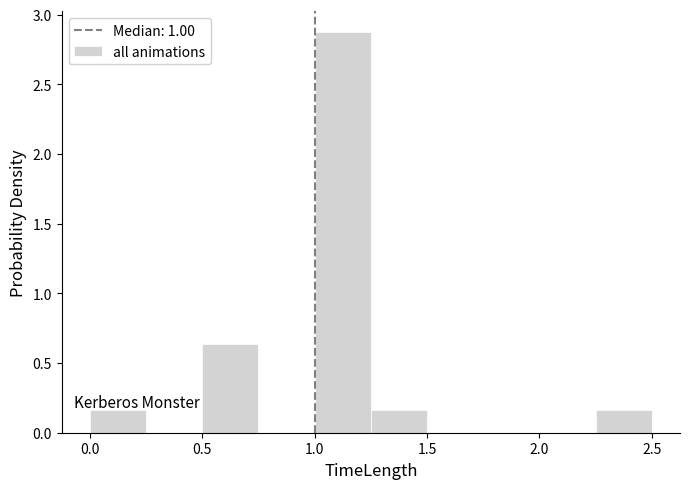

Reading left to right, transcribe this chart: for each bar, give the range it covers on the x-axis and its height. The values are not printed on the chart, so give them approximately, as read against the axis.

0.00 to 0.25: 0.15
0.25 to 0.50: 0
0.50 to 0.75: 0.65
0.75 to 1.00: 0
1.00 to 1.25: 2.90
1.25 to 1.50: 0.15
1.50 to 1.75: 0
1.75 to 2.00: 0
2.00 to 2.25: 0
2.25 to 2.50: 0.15